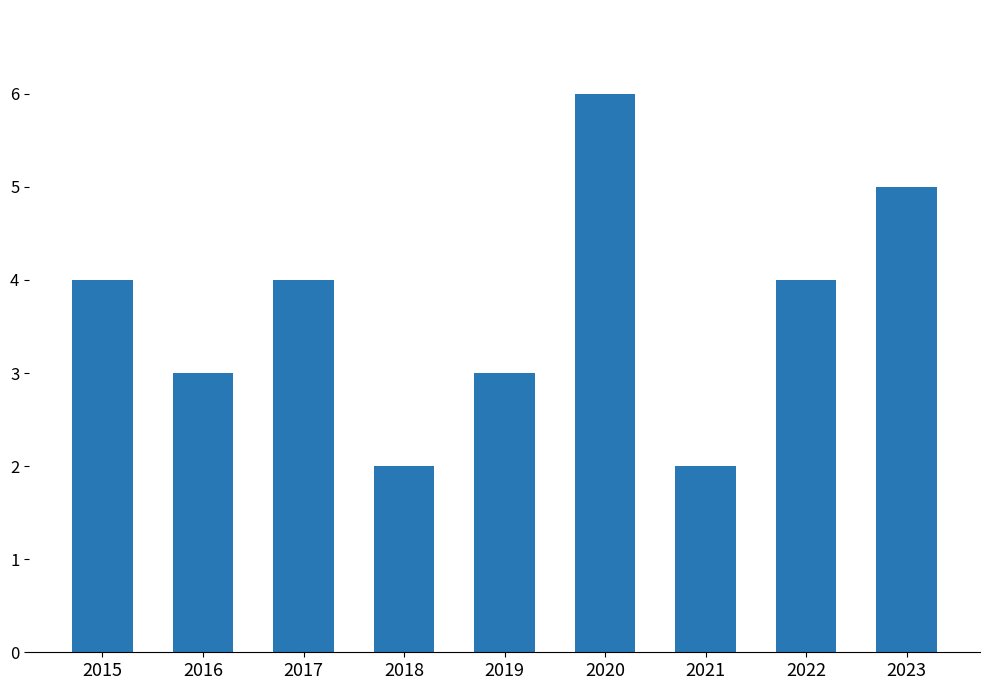

Count the values in the range 3 to 4.

5